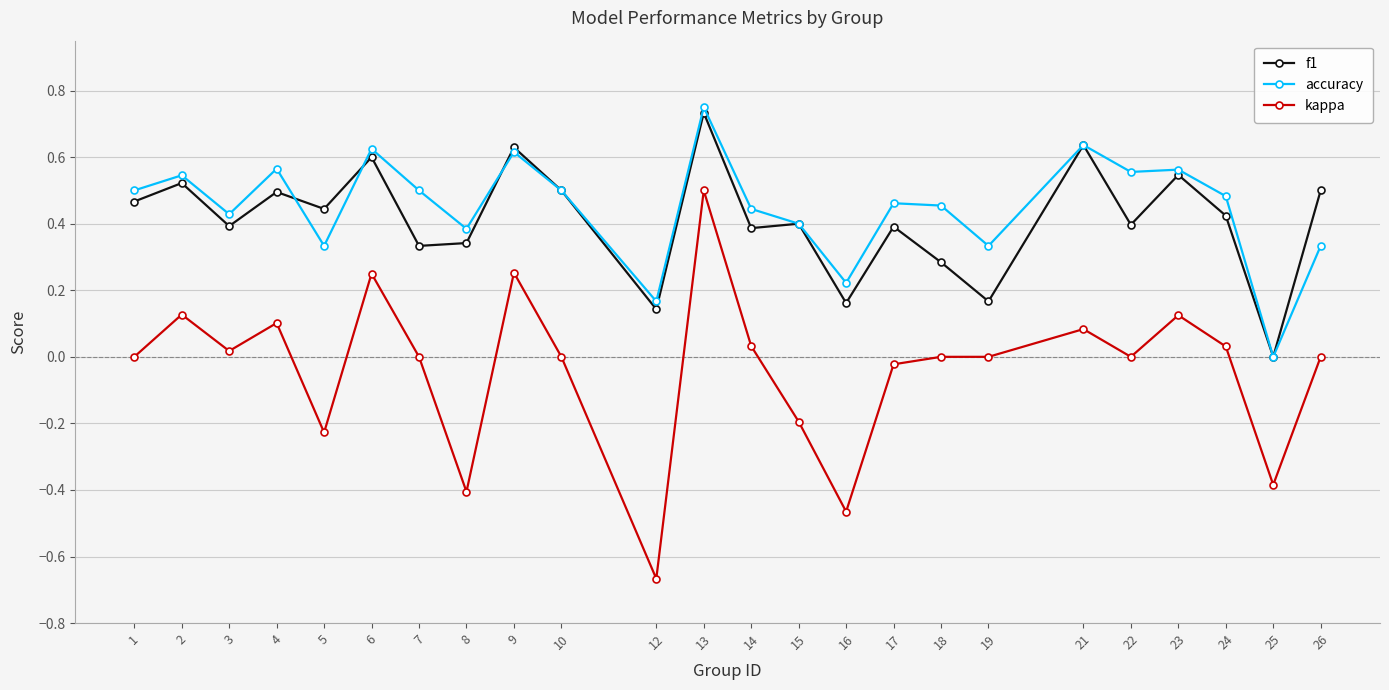

Between 4 and 14, which series saw the biggest shift?

accuracy